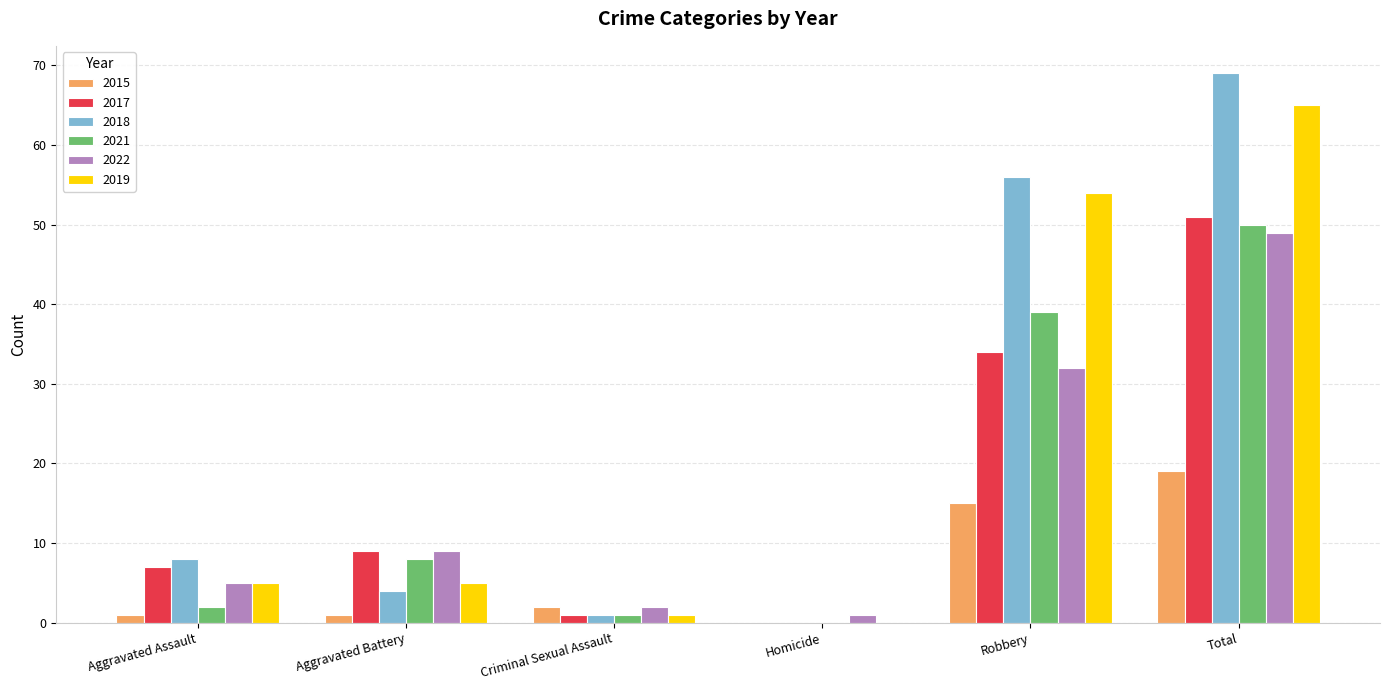

What is the total value across all series at Robbery?

230